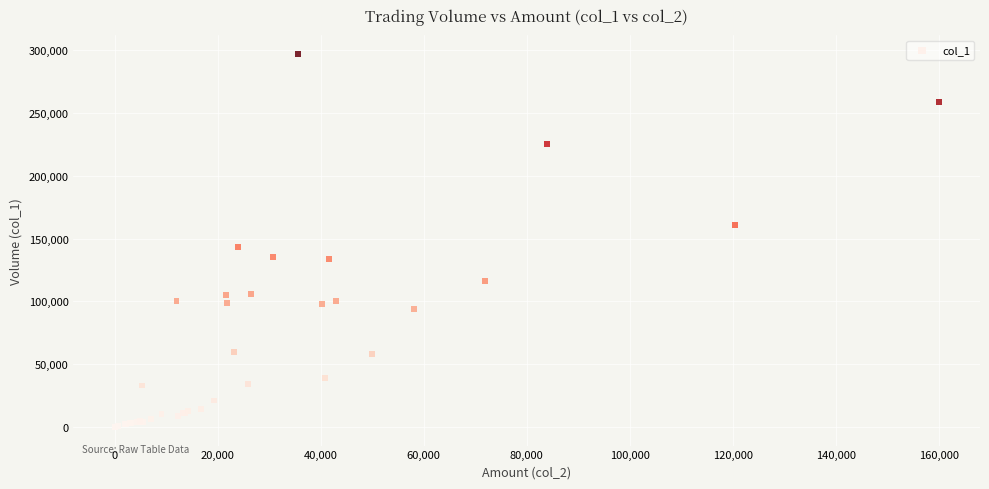

What Y value in the scatter plot is closest to 148500?

143000